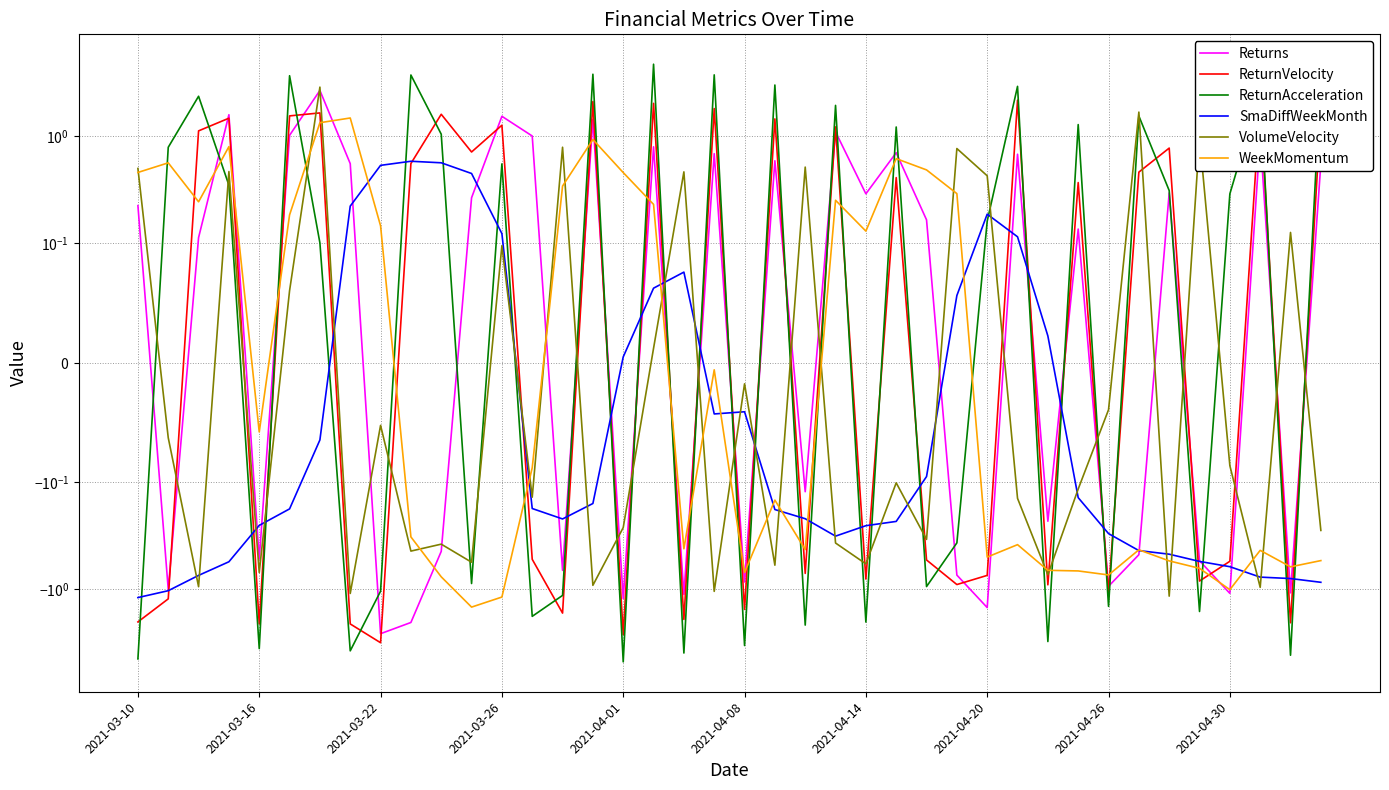

How many data points in ReturnAcceleration are above 0?

22